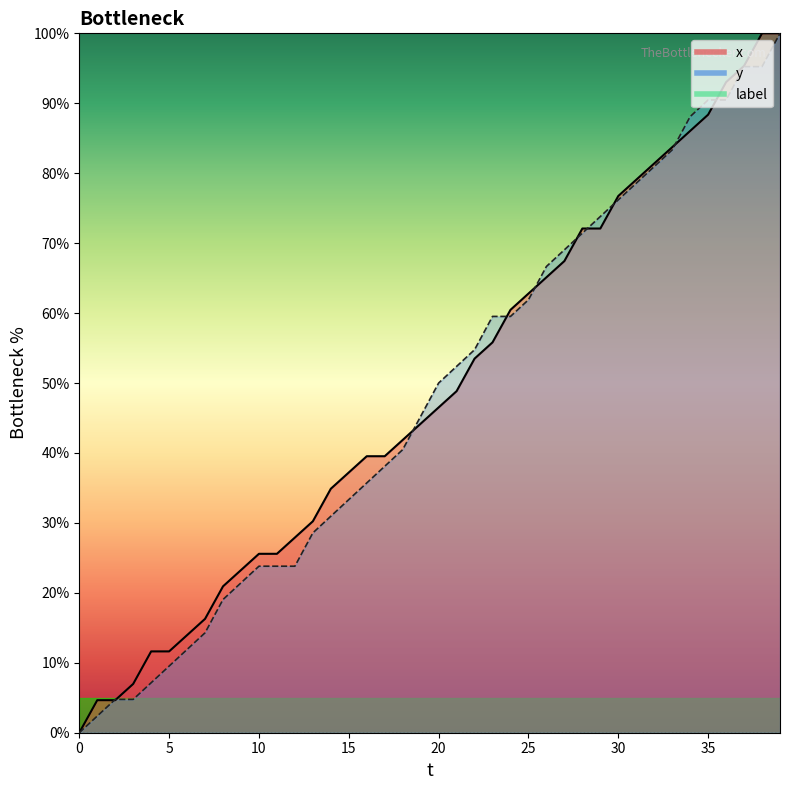

Which series has the widest spread of values?

x